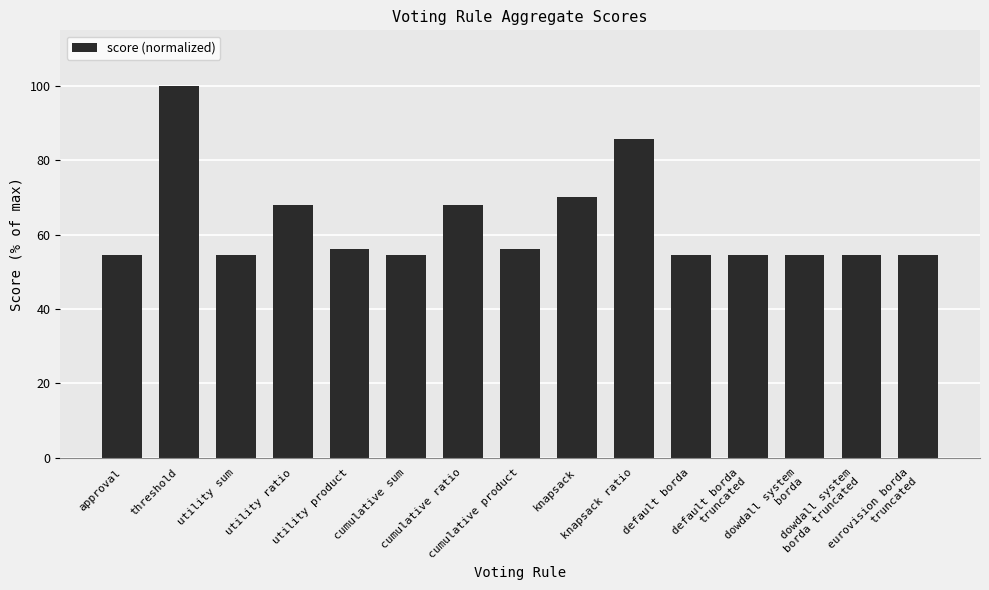

Reading left to right, list all the values displayed in this chart.

54.6	100.0	54.6	68.1	56.1	54.6	68.1	56.1	70.1	85.7	54.6	54.6	54.6	54.6	54.6